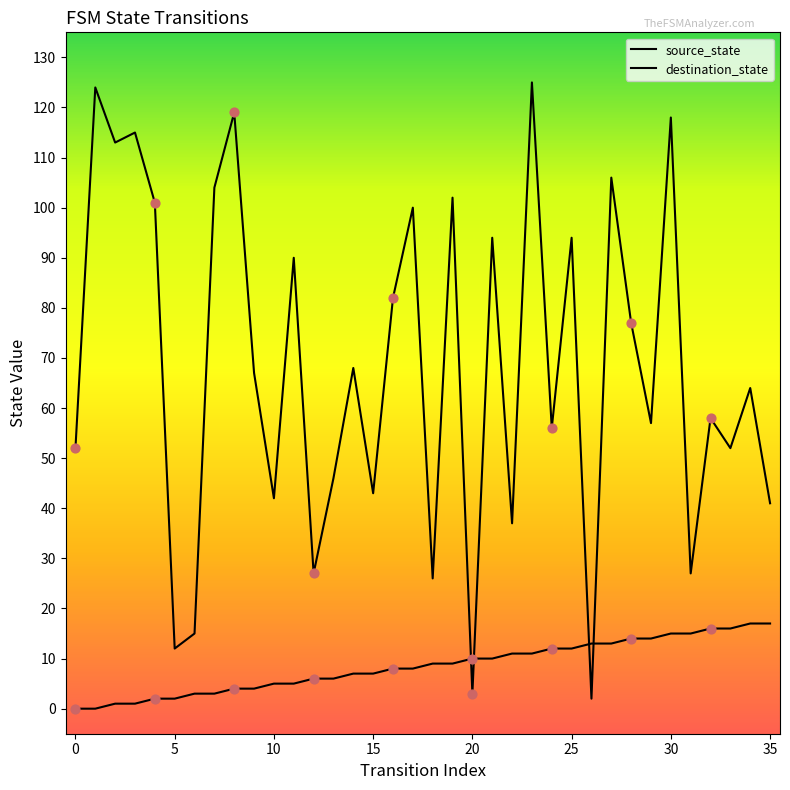

At how many categories does at least one series exceed 9?

36